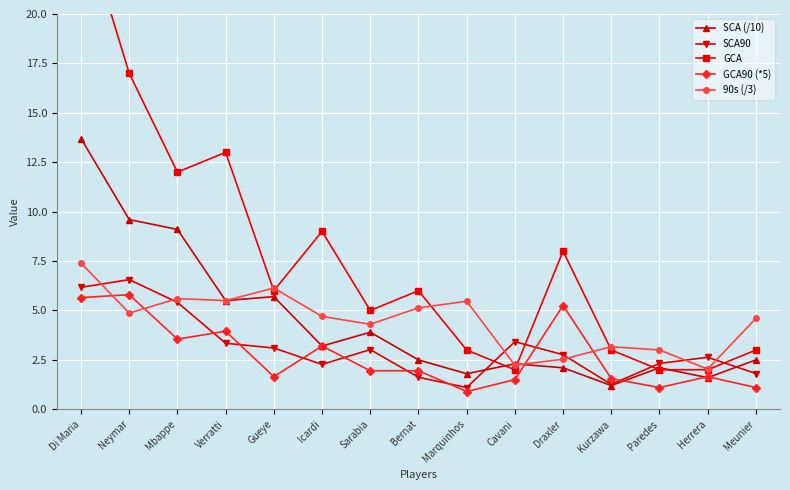

What is the spread (max minus min) of values at Draxler?

5.9